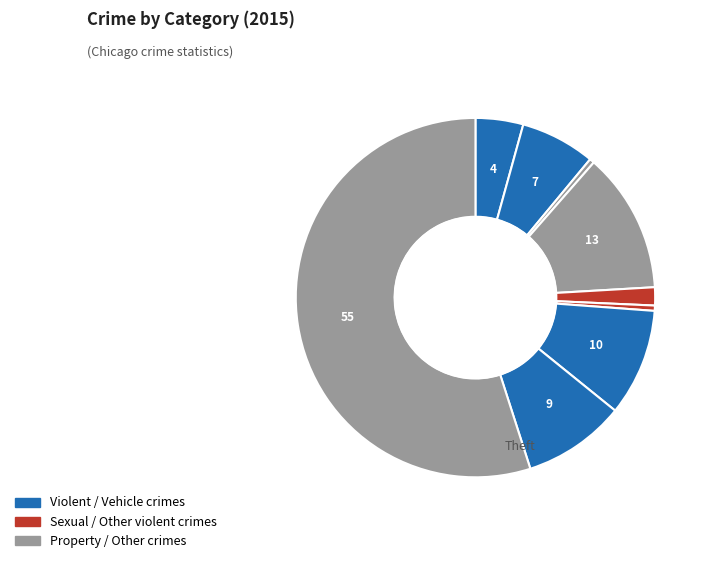

Does any single category account for the majority?

Yes